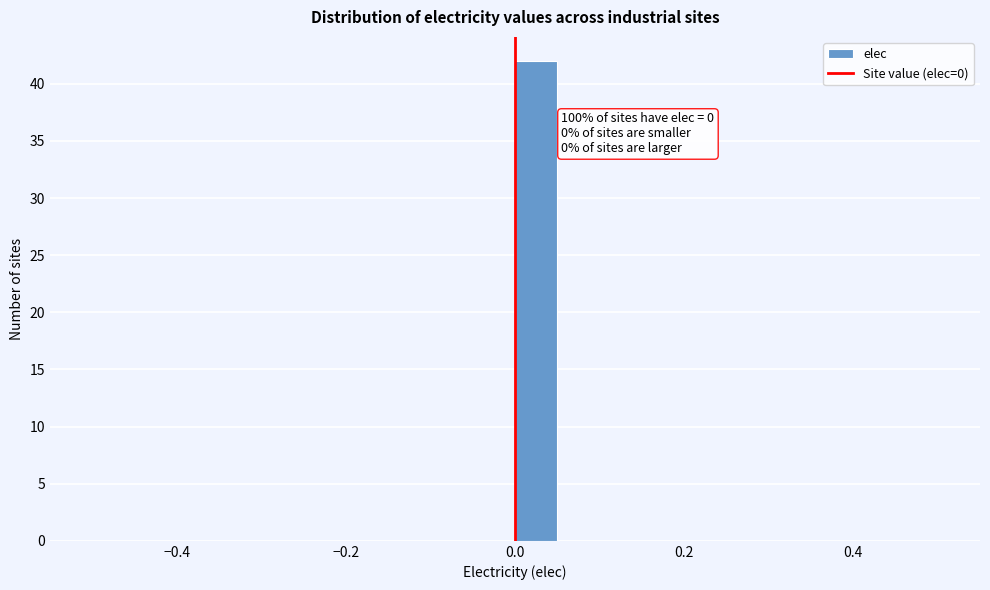

Around what value on the x-axis is the tallest bar? Give the approximate position of its centre, as read against the axis.

0.02